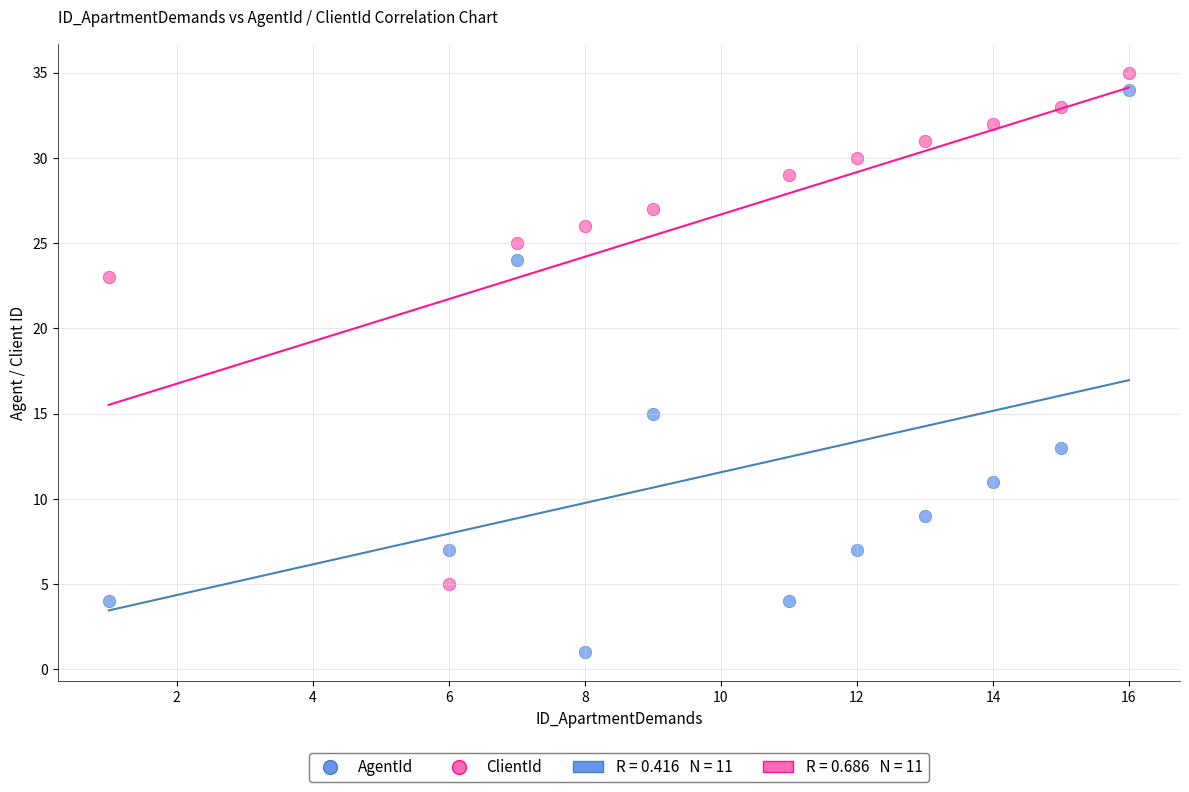

Across all data points, what is the range of X values (max minus min)?

15